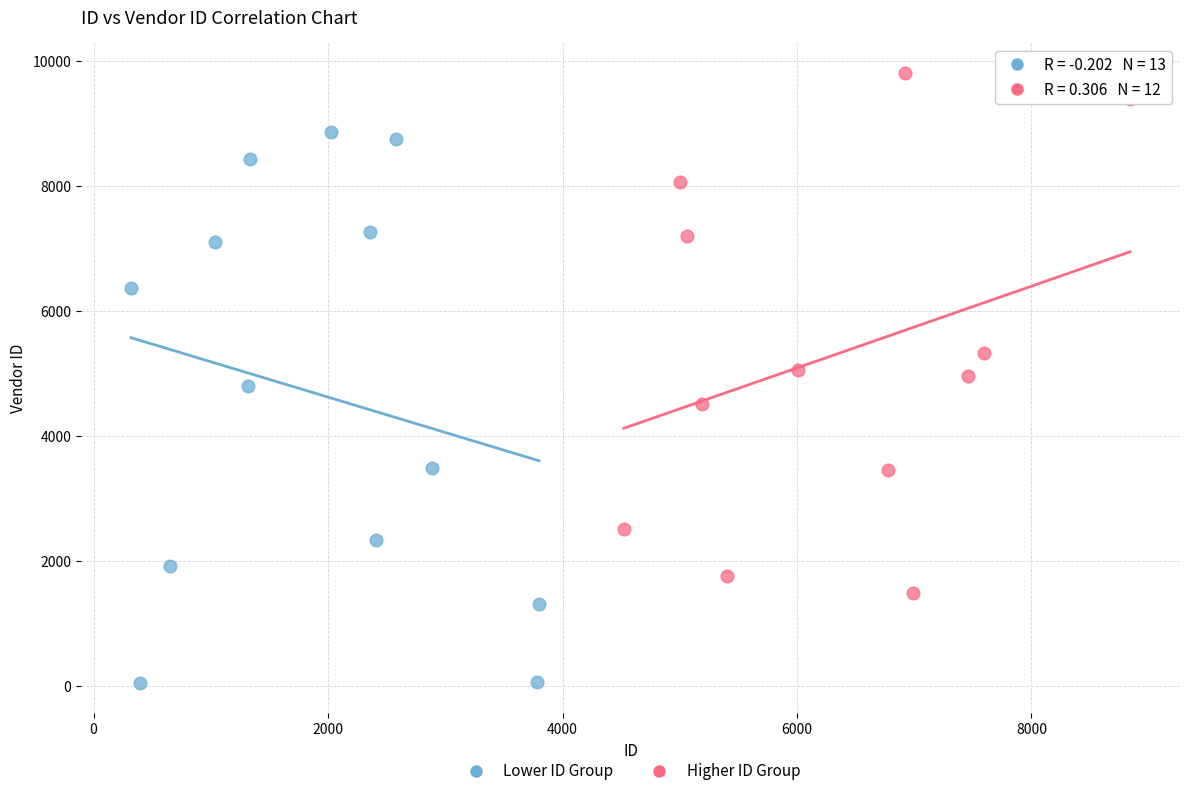

Which series contains the highest Y value?

Higher ID Group